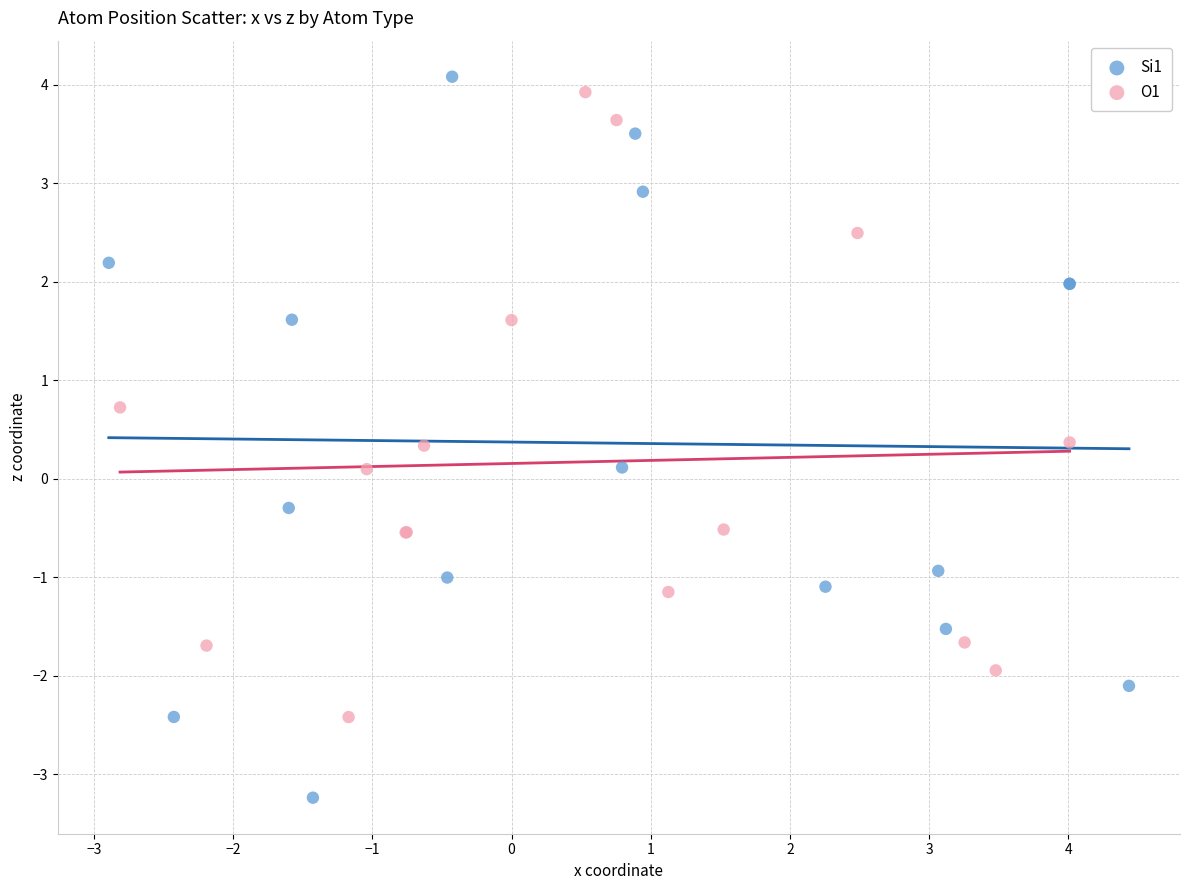

Which series has the largest Y range (max minus min)?

Si1